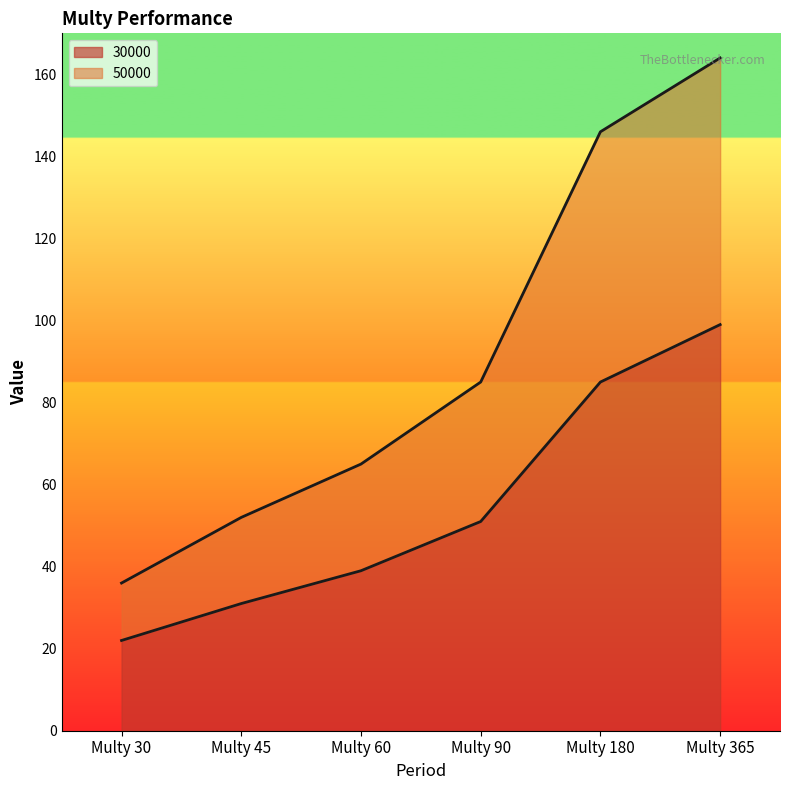

Reading right to left, list all the values displayed in this chart.

30000: Multy 365=99	Multy 180=85	Multy 90=51	Multy 60=39	Multy 45=31	Multy 30=22
50000: Multy 365=164	Multy 180=146	Multy 90=85	Multy 60=65	Multy 45=52	Multy 30=36